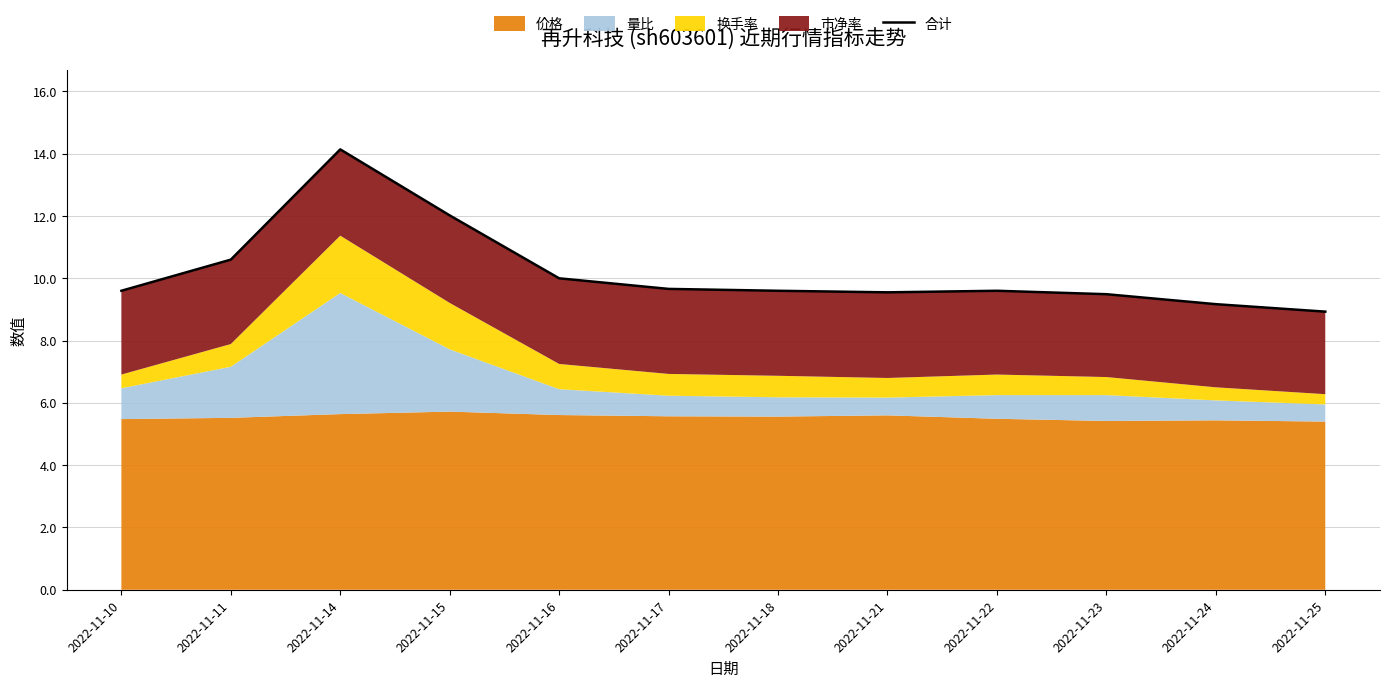

Count the number of values greater than 9.

11